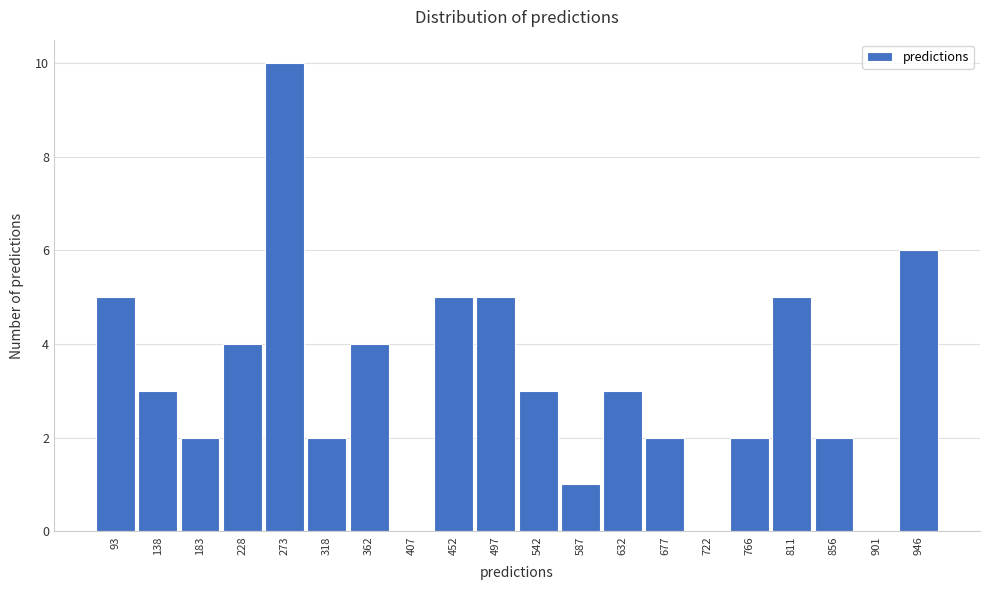

Reading right to left, transcribe all the data shown in this chart.

946=6	901=0	856=2	811=5	766=2	722=0	677=2	632=3	587=1	542=3	497=5	452=5	407=0	362=4	318=2	273=10	228=4	183=2	138=3	93=5